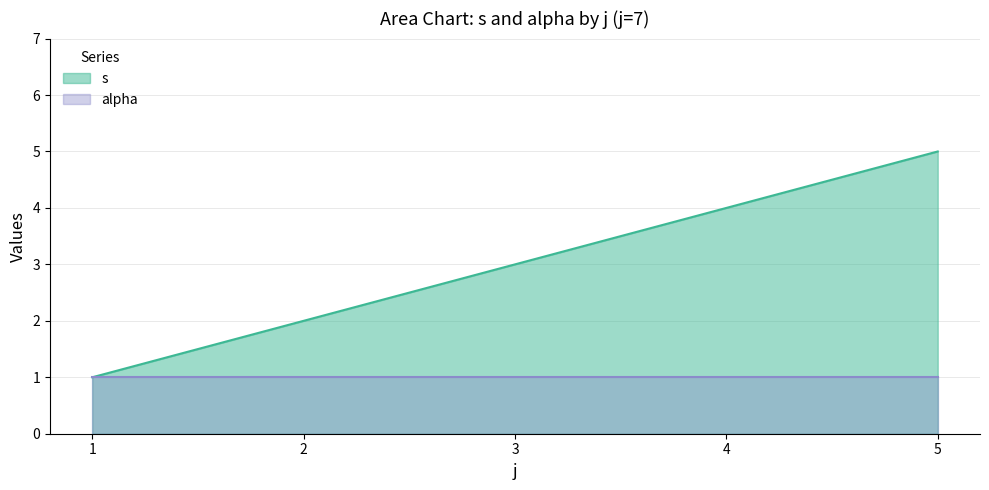

Rank the categories by value from lowest to highest.

1, 2, 3, 4, 5